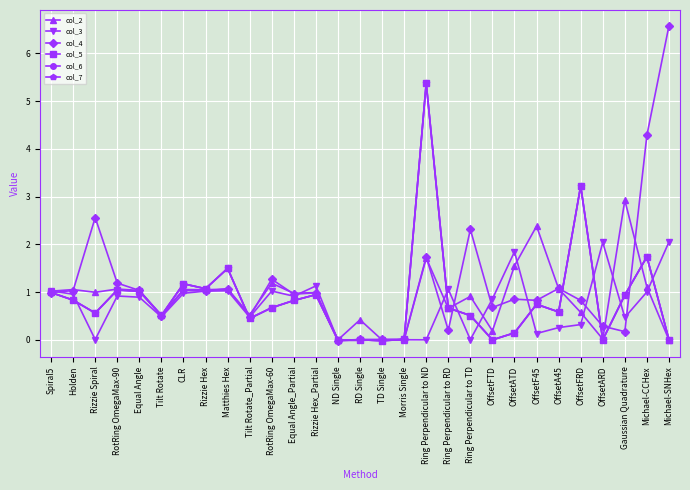

Does the chart have visible grid lines?

Yes